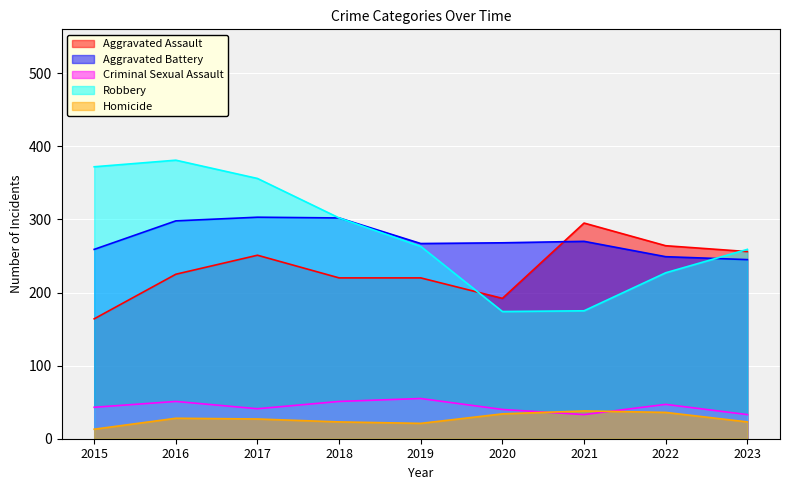

What is the total value across all series at 2019?

826